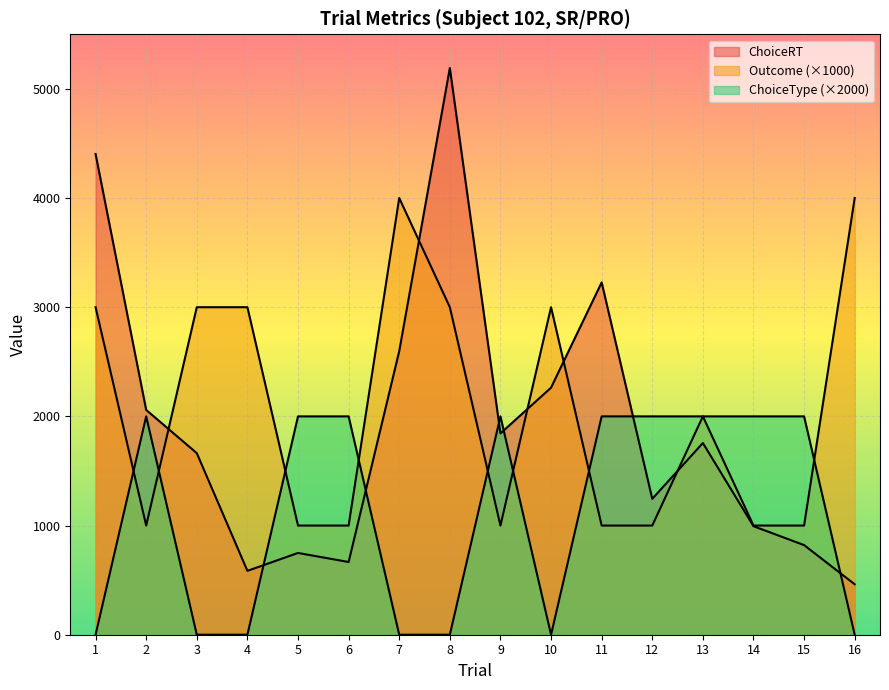

What is the sum of the ChoiceType values at 6 and 11?

4000